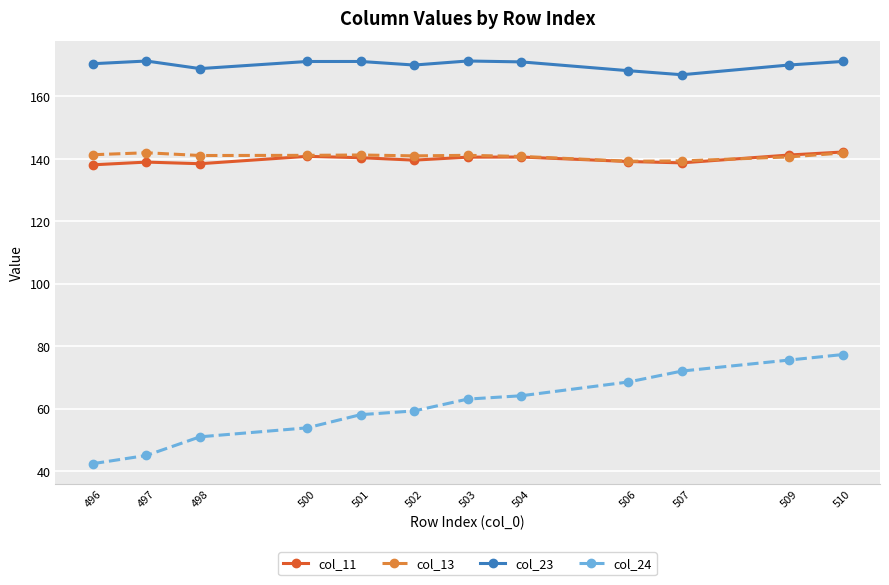

True or false: col_24 and col_11 intersect in this chart.

False